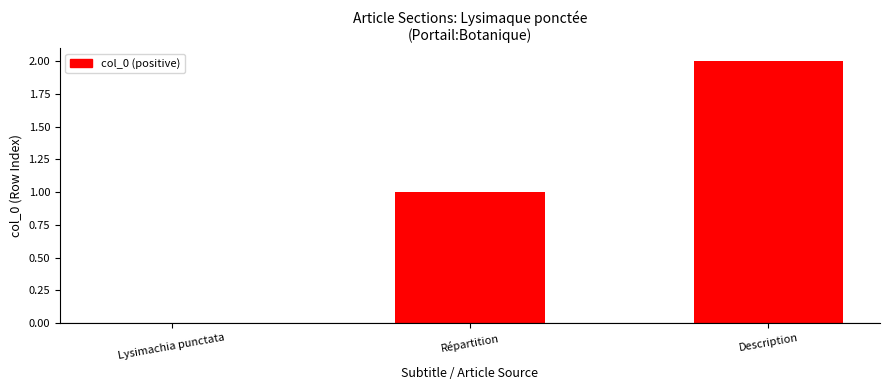

How many distinct data groups are displayed?

1